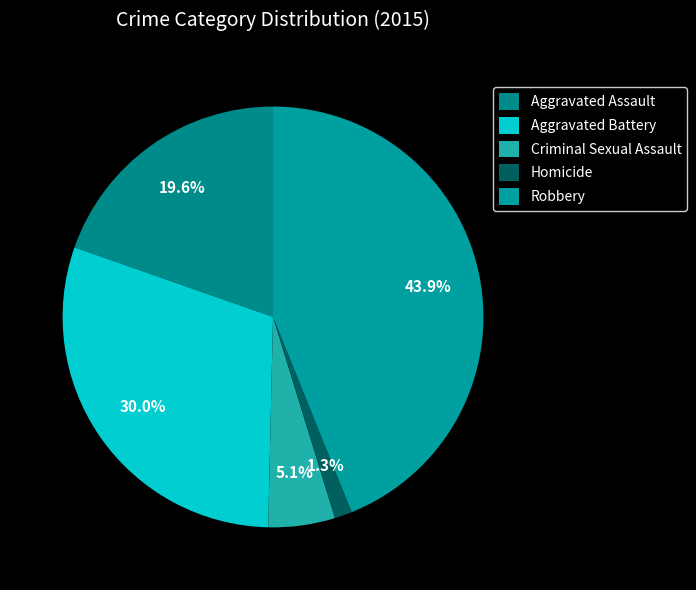

True or false: Homicide accounts for 1% of the total.

True